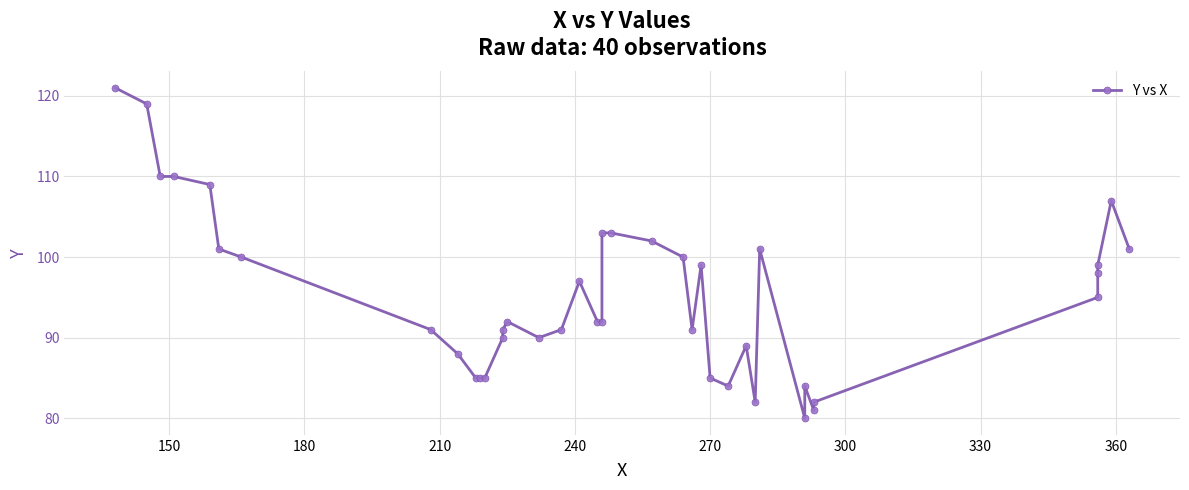

Count the number of categories in the chart.

40